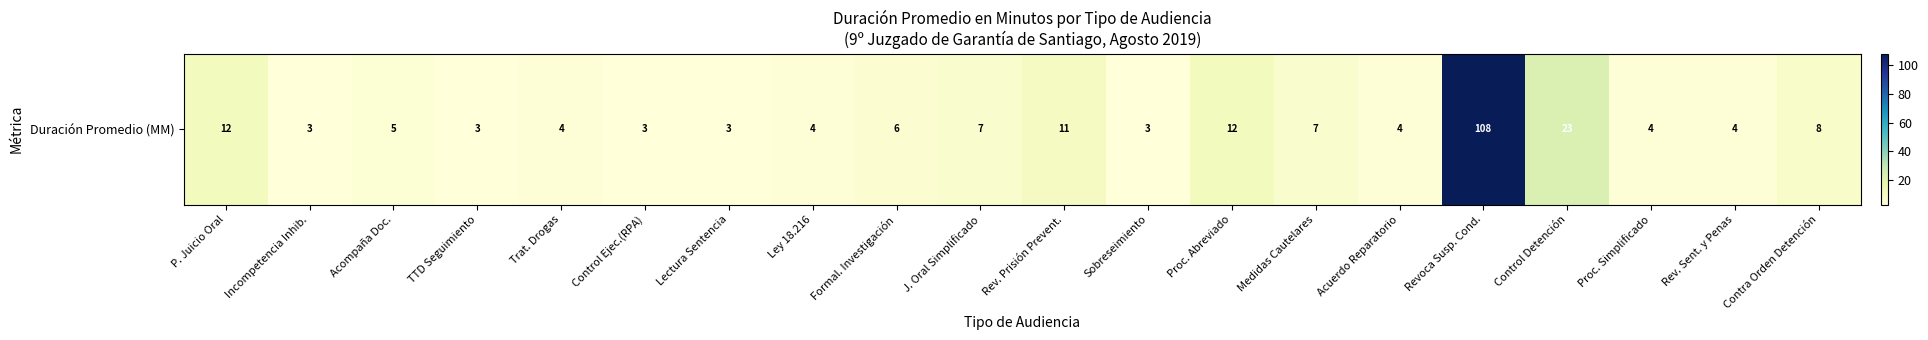

Reading left to right, what are all the values shown in this chart?

12	3	5	3	4	3	3	4	6	7	11	3	12	7	4	108	23	4	4	8